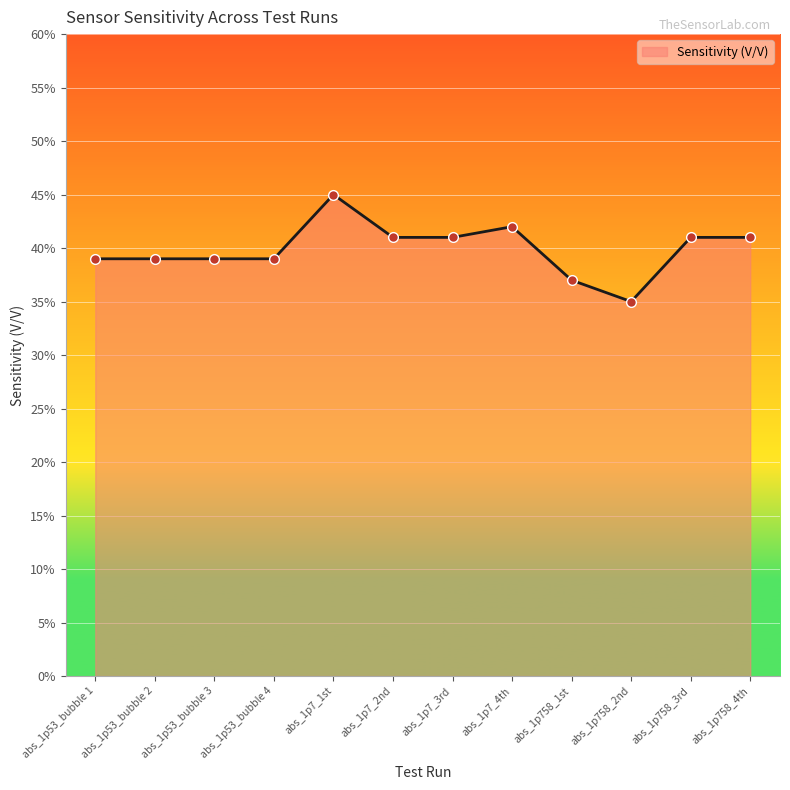

How many interior local peaks (higher than both neighbors) does the data have?

2